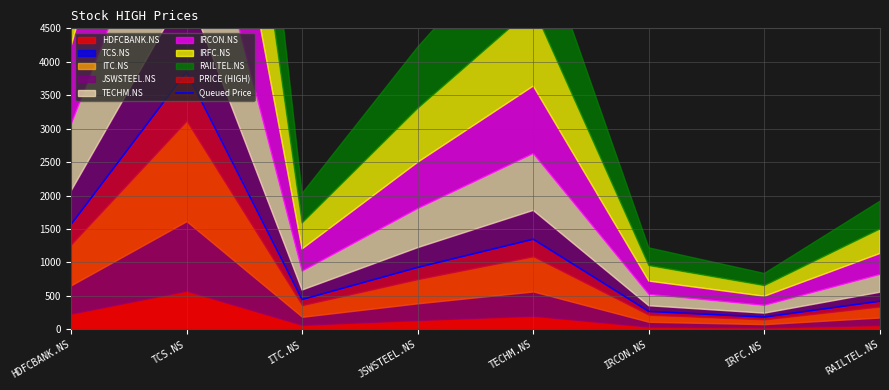

List the labels in order of value, smallest first.

IRFC.NS, IRCON.NS, RAILTEL.NS, ITC.NS, JSWSTEEL.NS, TECHM.NS, HDFCBANK.NS, TCS.NS